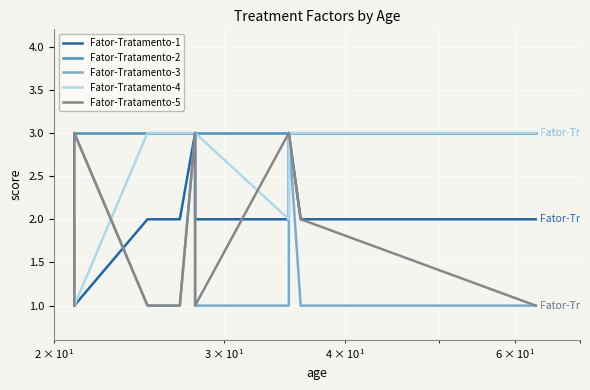

Reading left to right, list all the values displayed in this chart.

Fator-Tratamento-1: 2	1	2	2	2	3	2	2	2	3	2	2
Fator-Tratamento-2: 3	3	3	3	3	3	3	3	3	3	3	3
Fator-Tratamento-3: 1	3	1	1	1	3	1	1	1	3	1	1
Fator-Tratamento-4: 2	1	3	3	3	3	3	3	2	3	3	3
Fator-Tratamento-5: 1	3	1	1	1	3	1	1	3	3	2	1